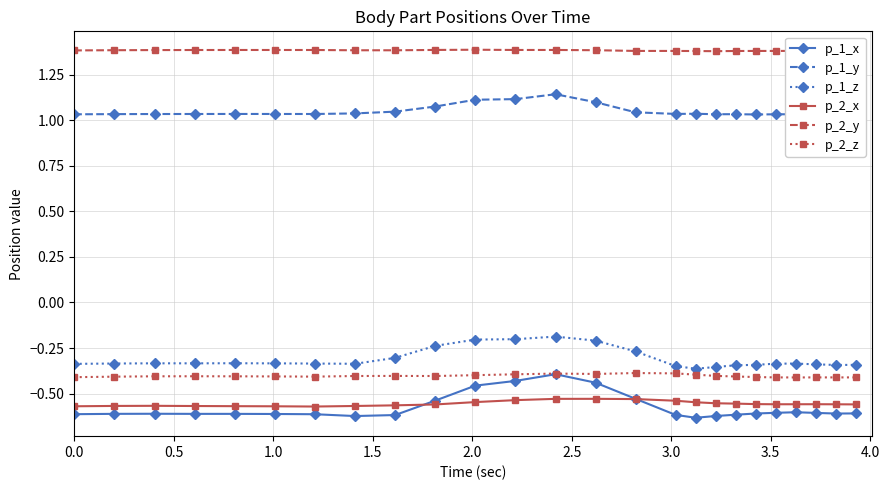

At how many categories does at least one series exceed 0?

25